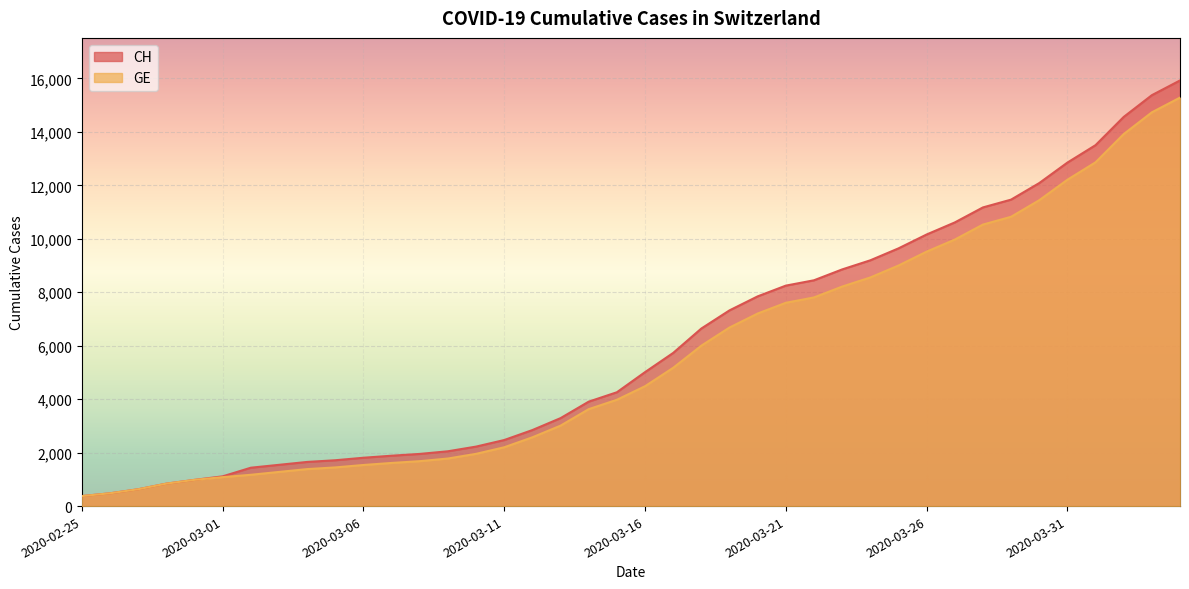

What is the greatest value displayed?

15926